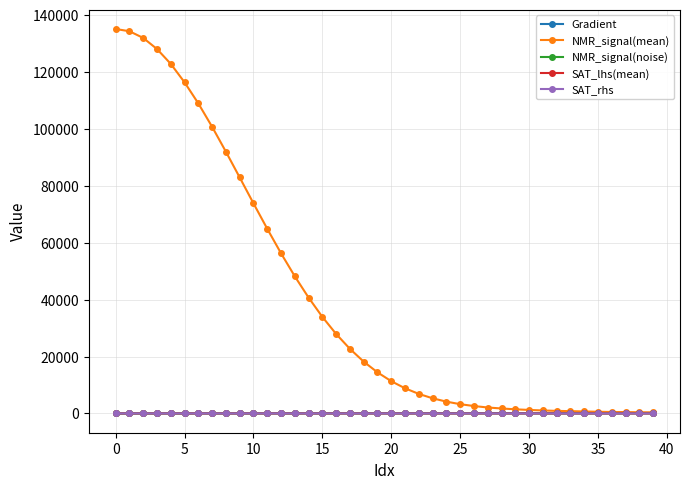

Which series has the largest total across all categories?

NMR_signal(mean)